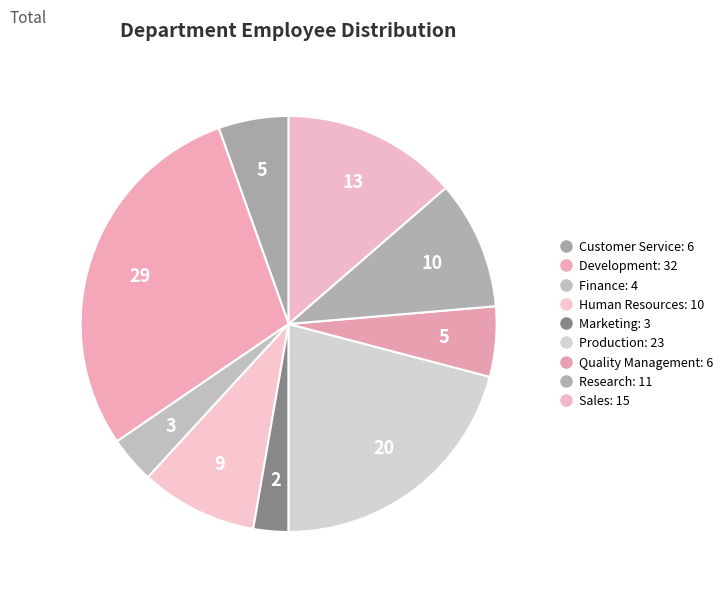

Count the number of slices in the pie.

9